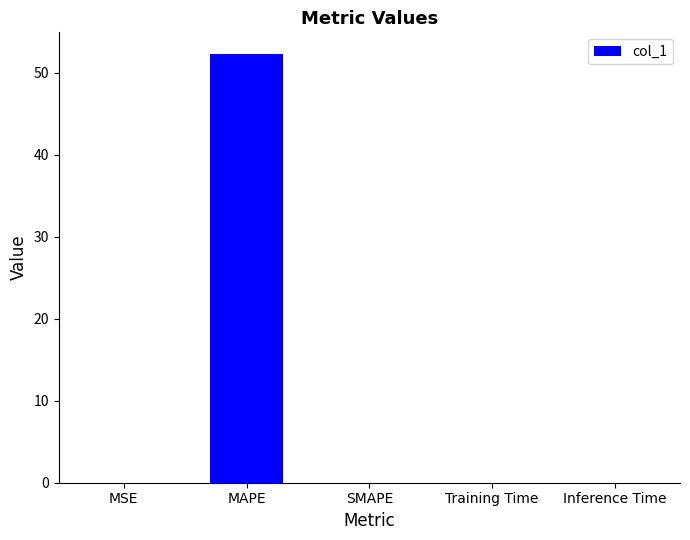

Which label corresponds to the largest value in the chart?

MAPE